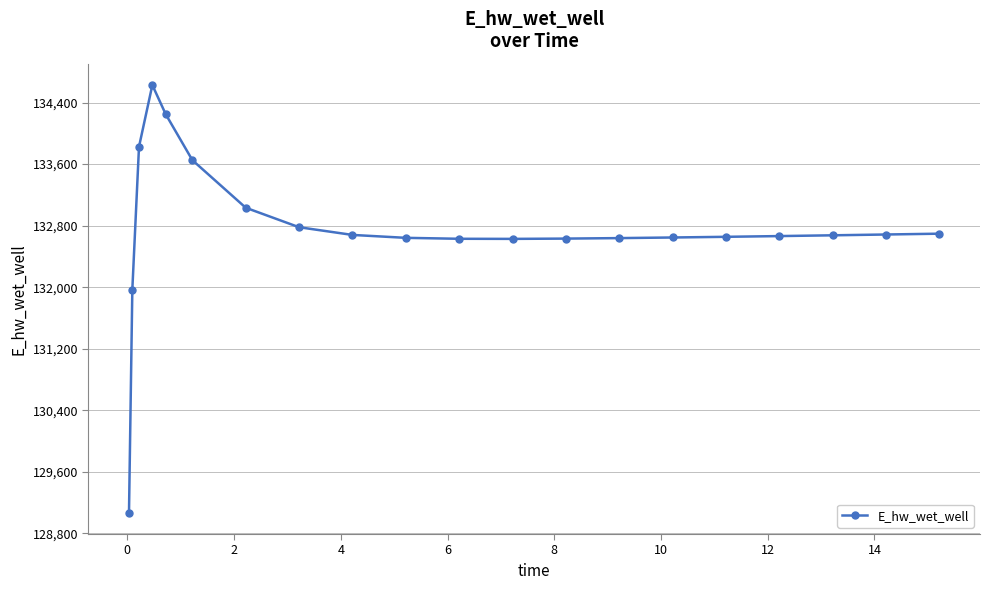

What is the value of the 9th point from the left?

132679.9